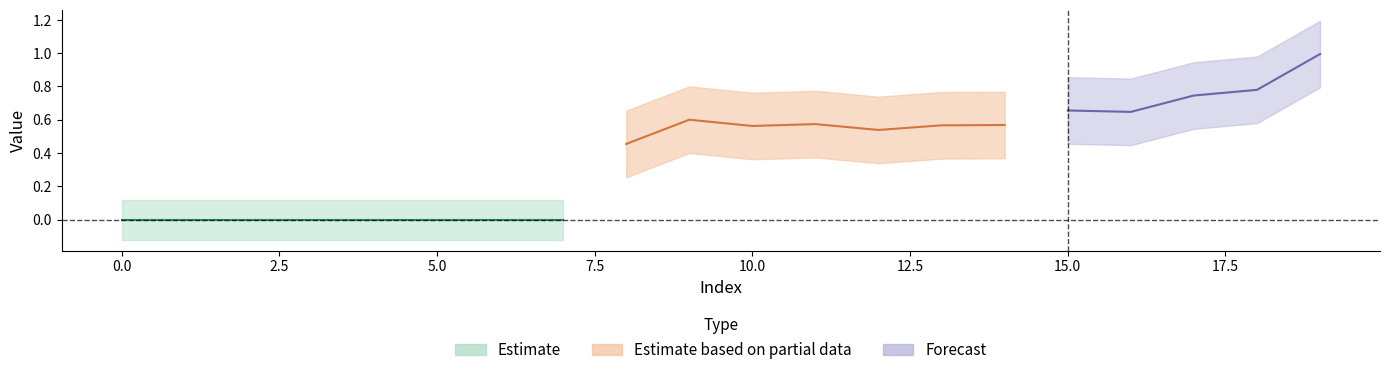

How many data points are above 0?

12